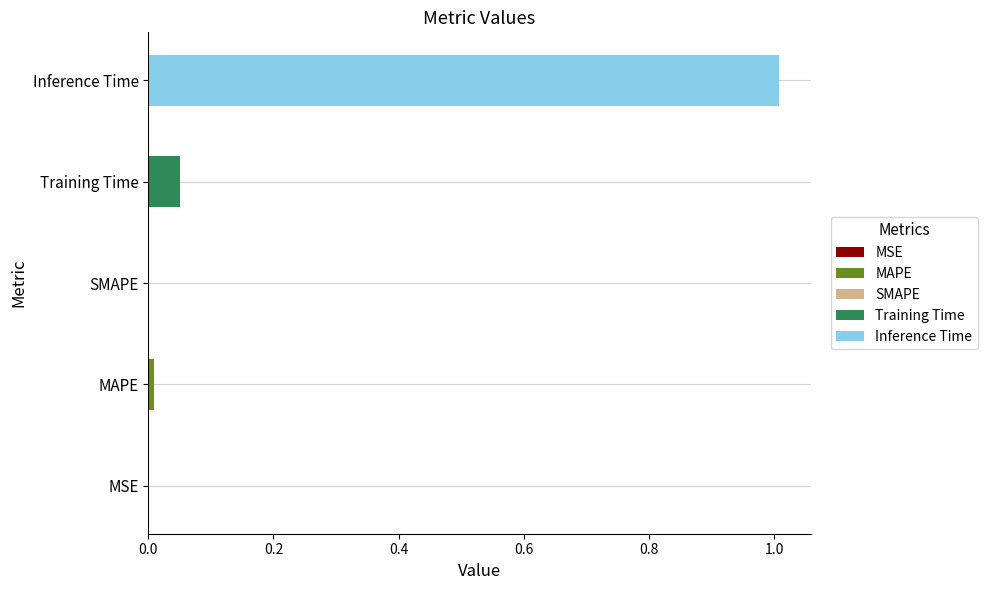

What position from the left is SMAPE?

3